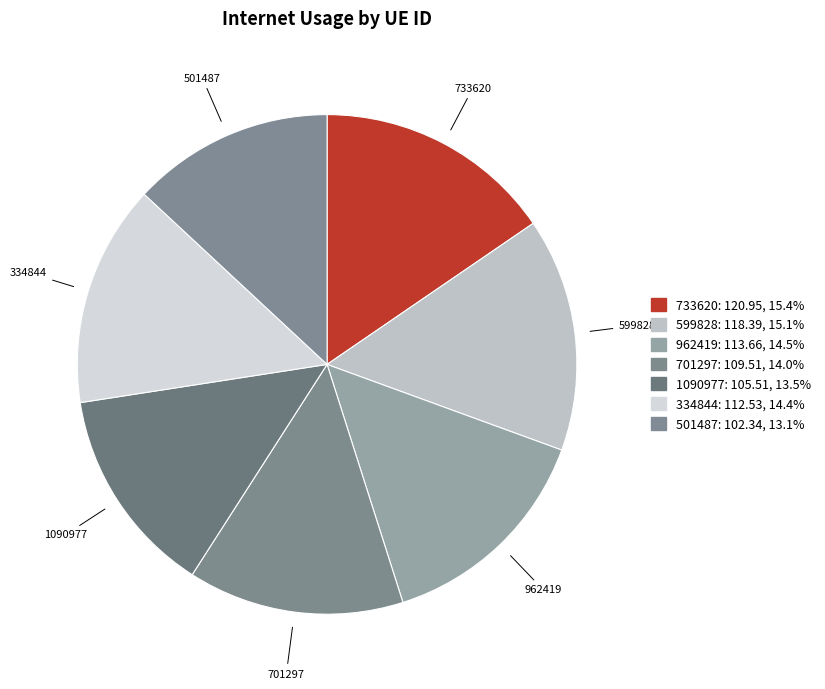

Is there any slice that represents more than half of the pie?

No